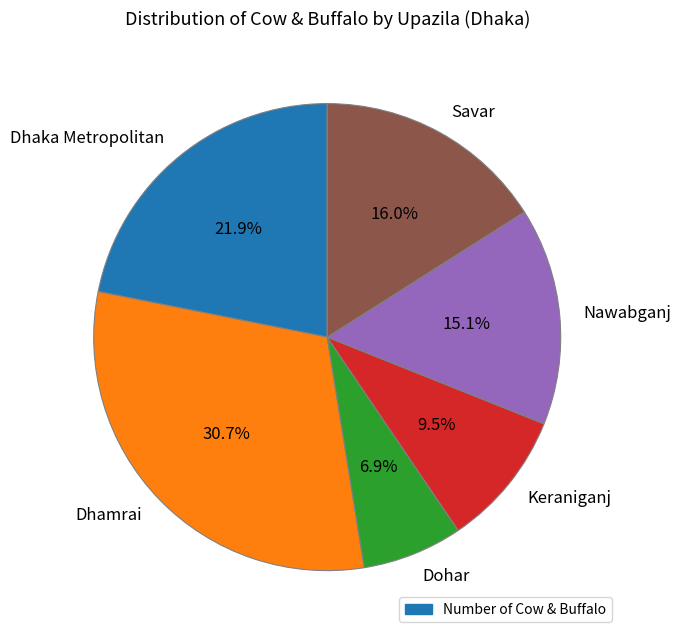

Does Keraniganj account for over 50% of the chart?

No